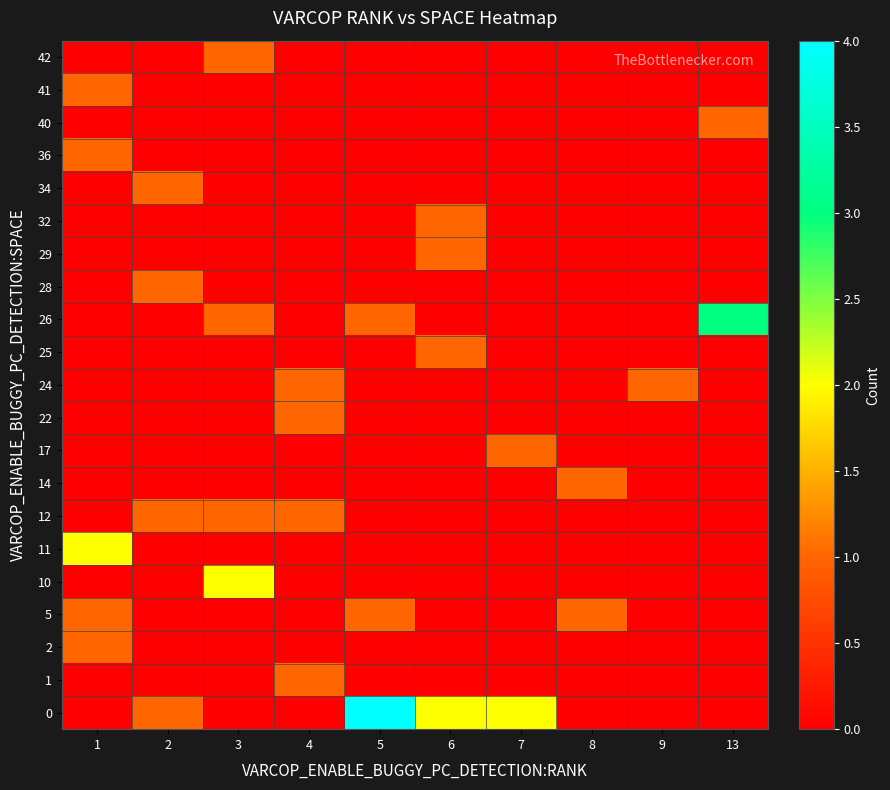

Which label corresponds to the smallest value in the chart?

1